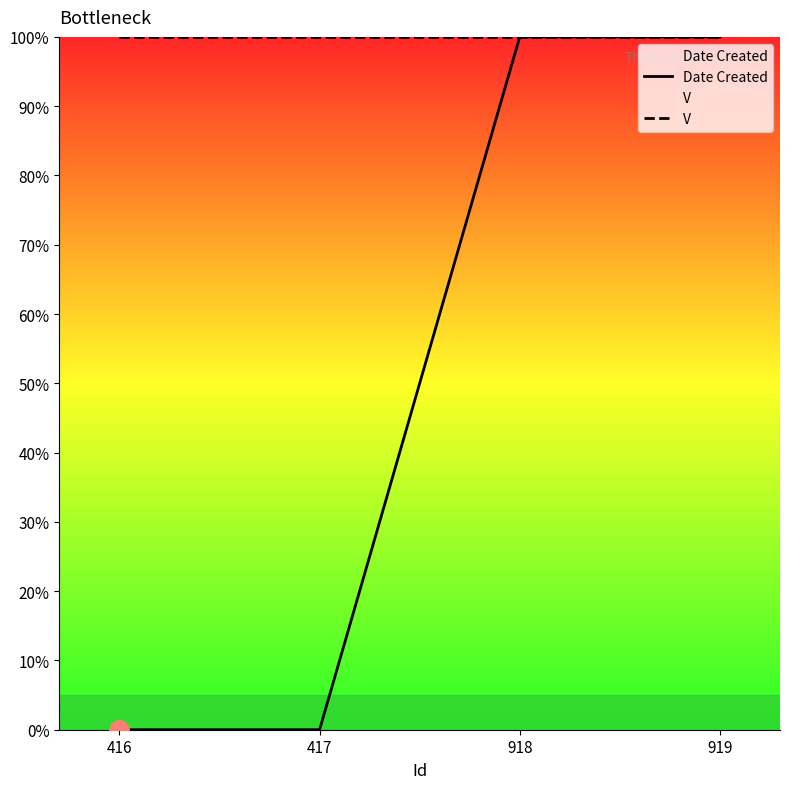

Which series has the largest total across all categories?

V